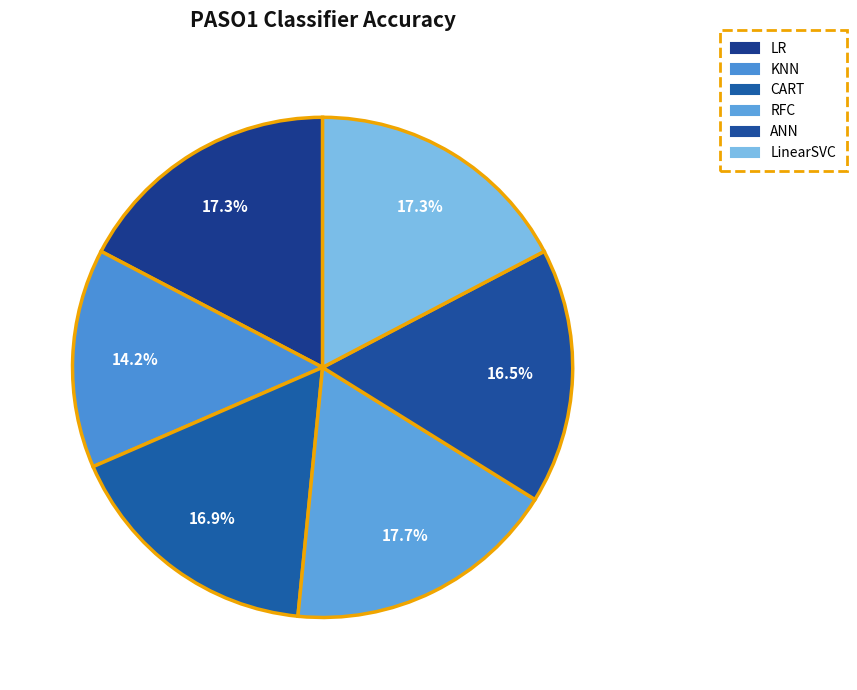

What is the total percentage of LR and LinearSVC?

34.6%